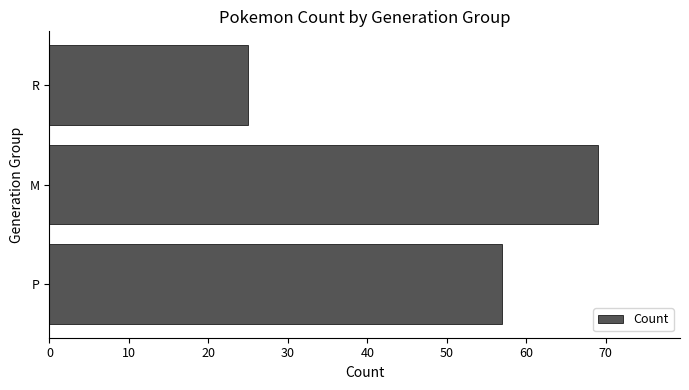

Count the number of data series in this chart.

1